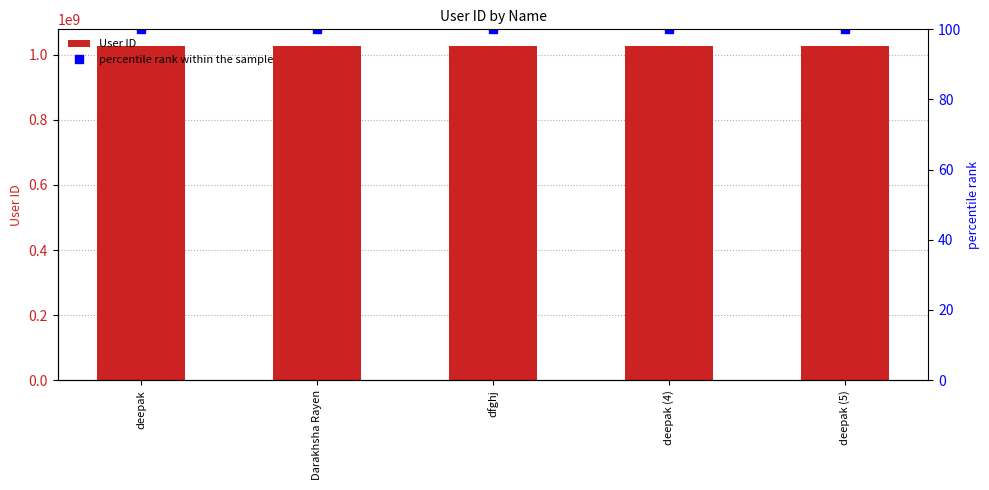

Which series changed the most between deepak (4) and deepak (5)?

User ID